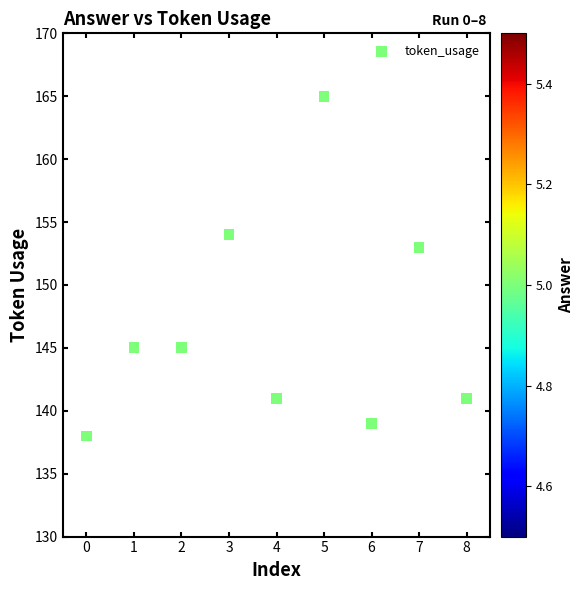

What is the range of Y values (max minus min)?

27